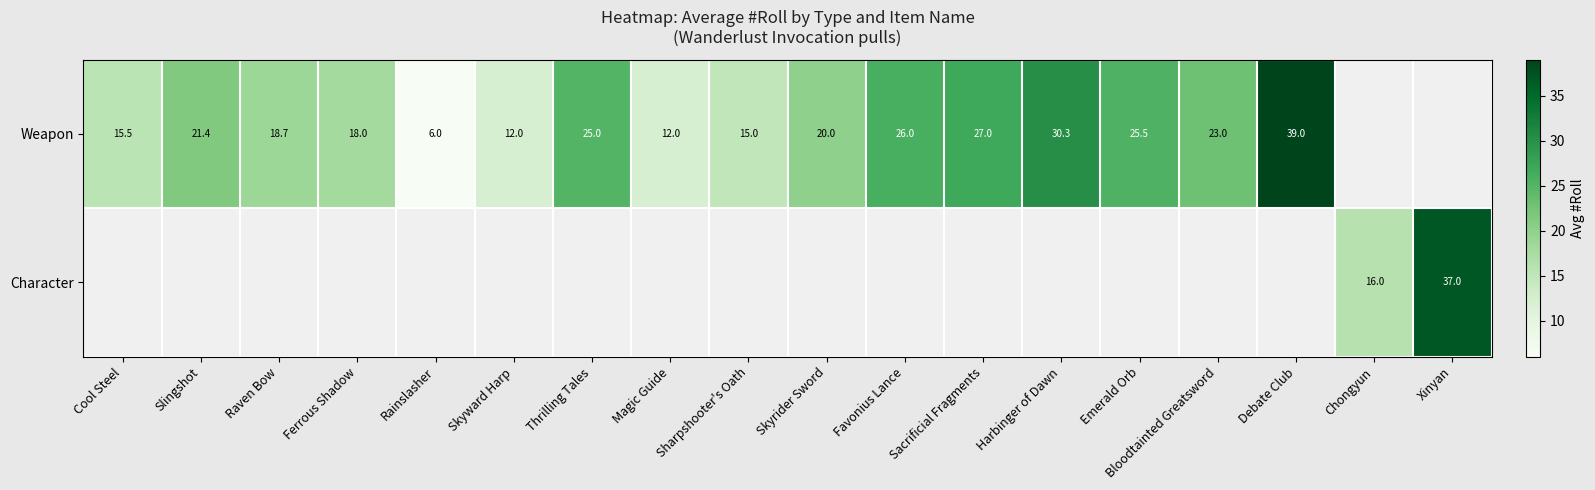

The value of Weapon at Debate Club is 52.3. True or false?

False